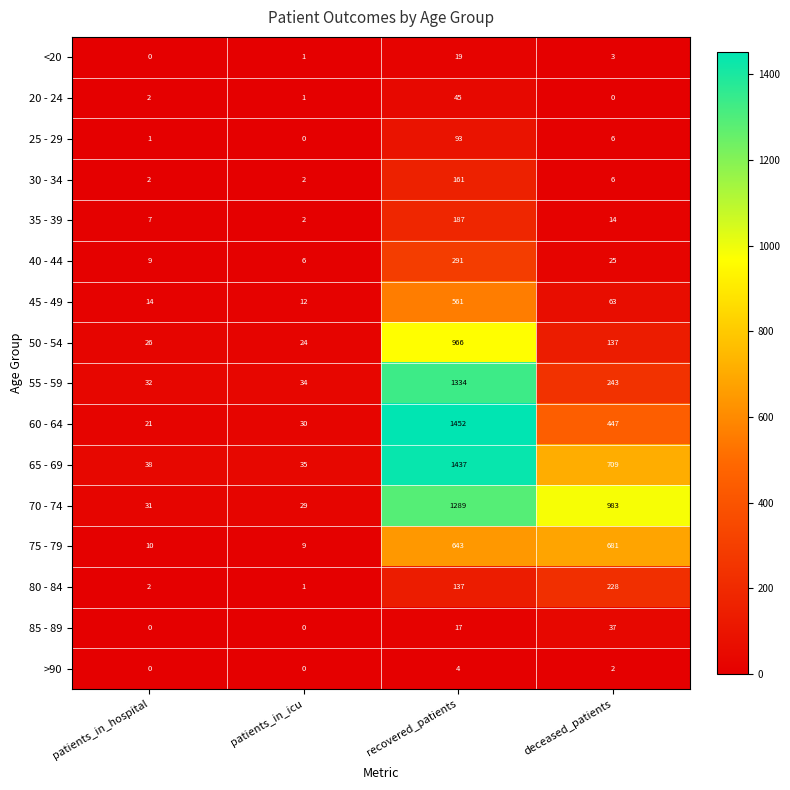

Which category has the highest value across all series?

recovered_patients